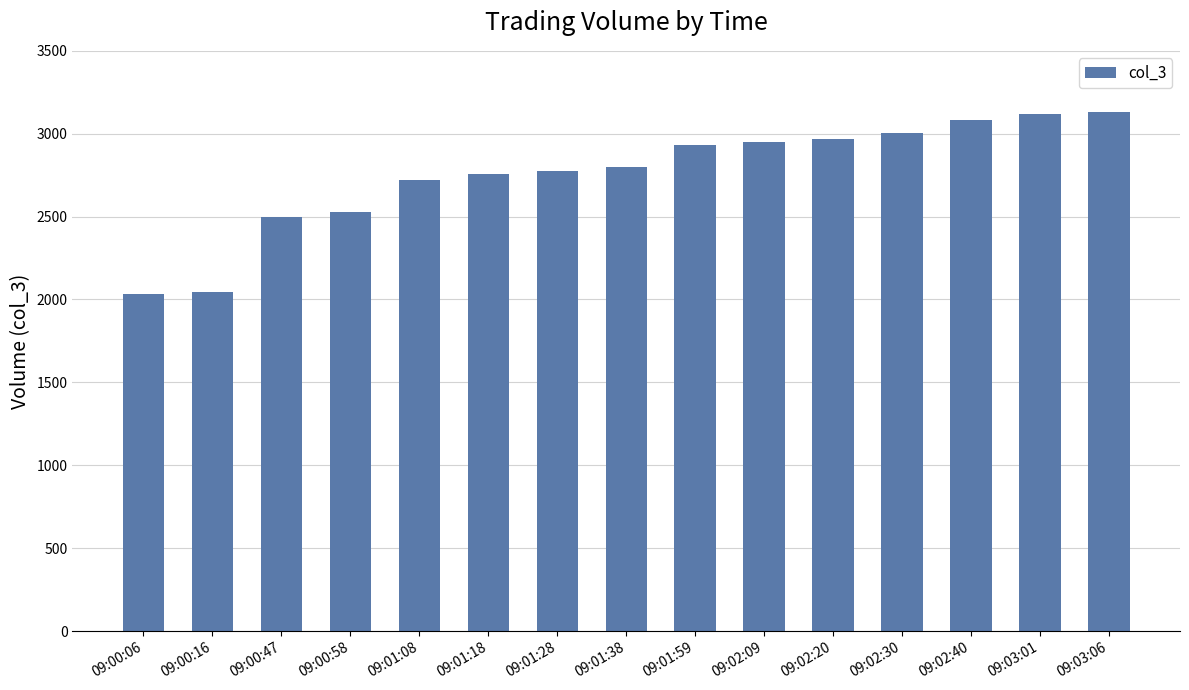

The value at 09:03:06 is 1448. True or false?

False